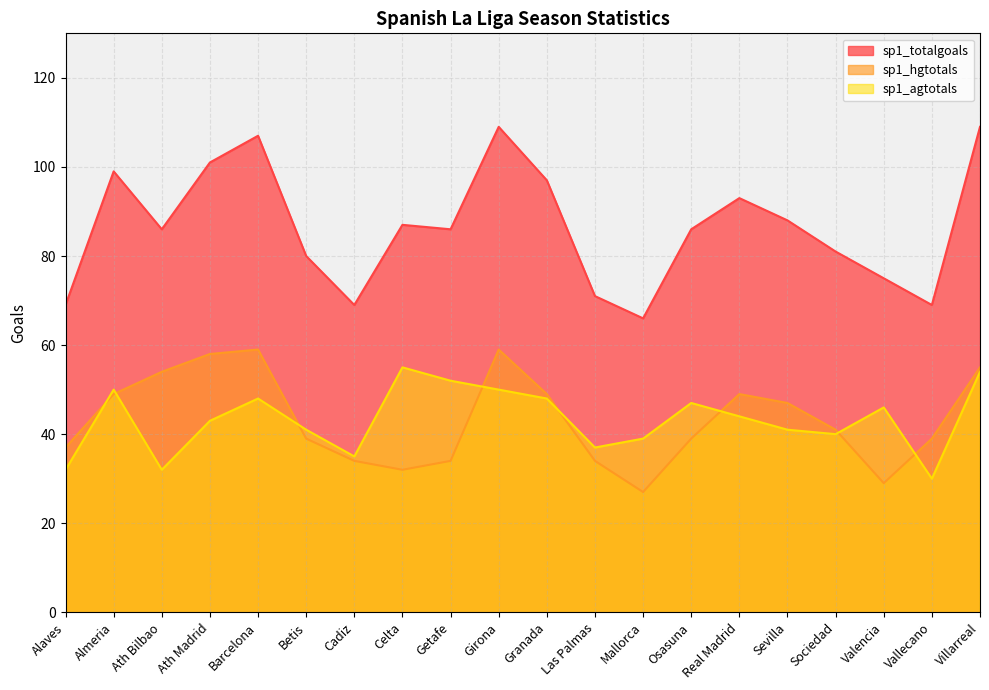

What position from the right is Girona?

11